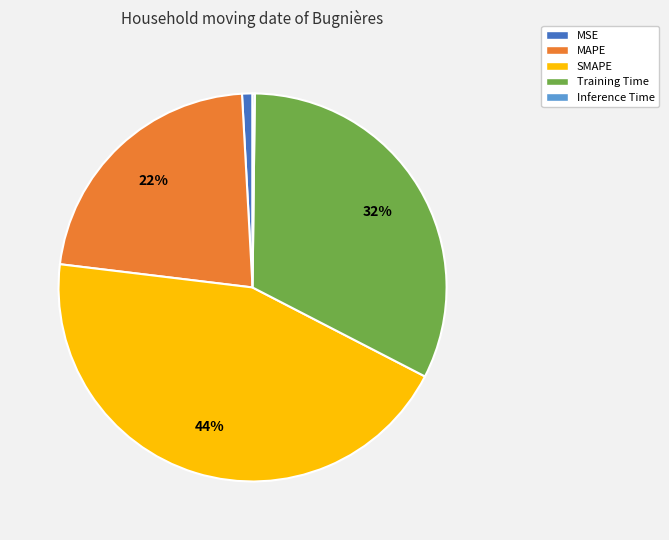

To the nearest percent, what is the difference between the SMAPE and Training Time slice percentages?

12%